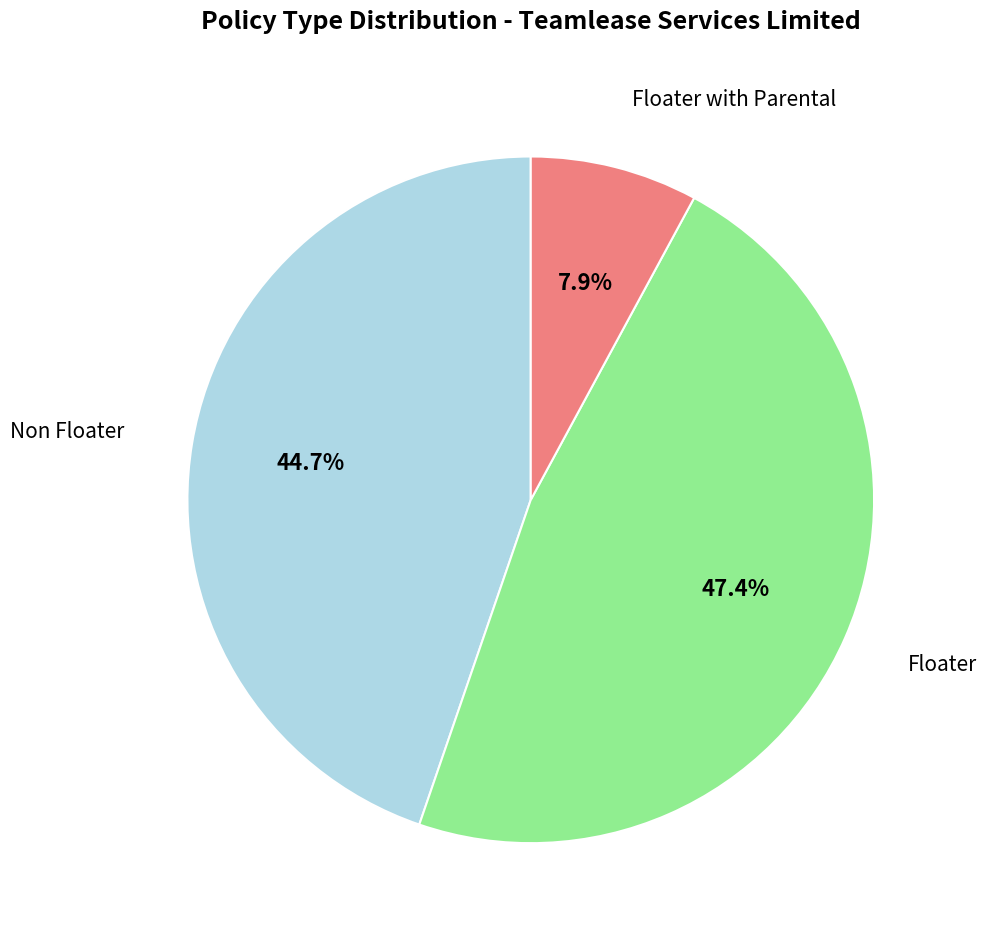

To the nearest percent, what is the combined percentage of Floater and Floater with Parental?

55%